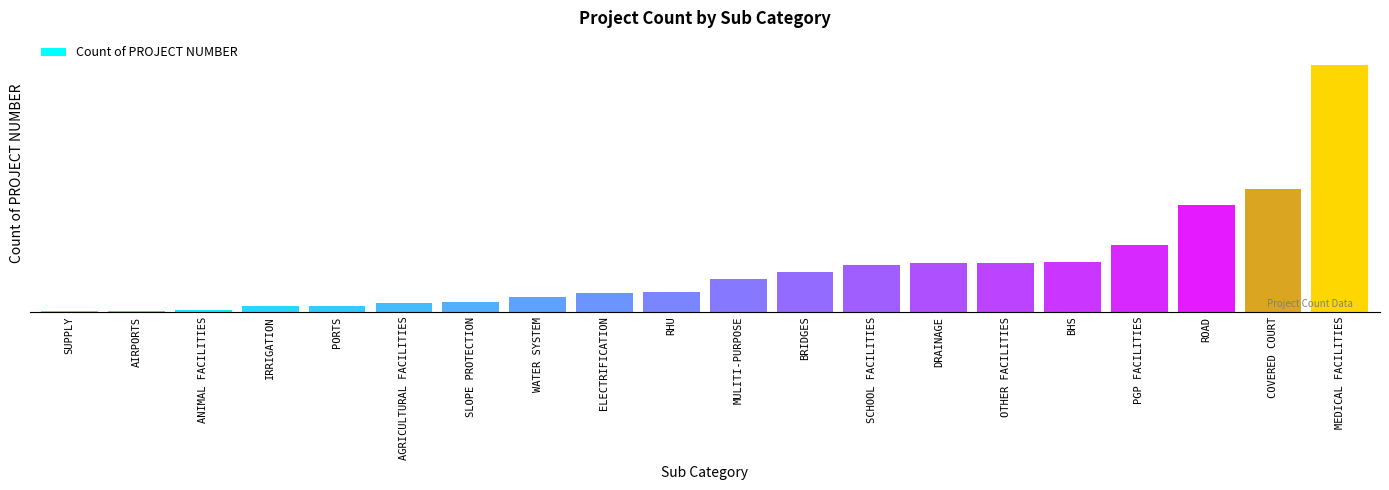

What is the smallest value displayed?

1